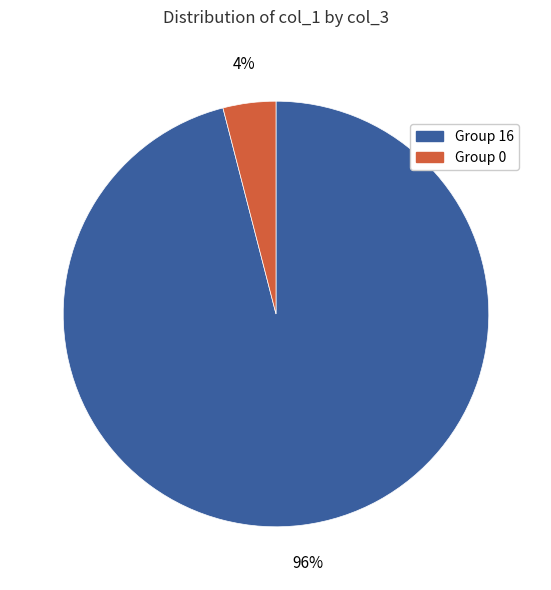

Count the number of slices in the pie.

2